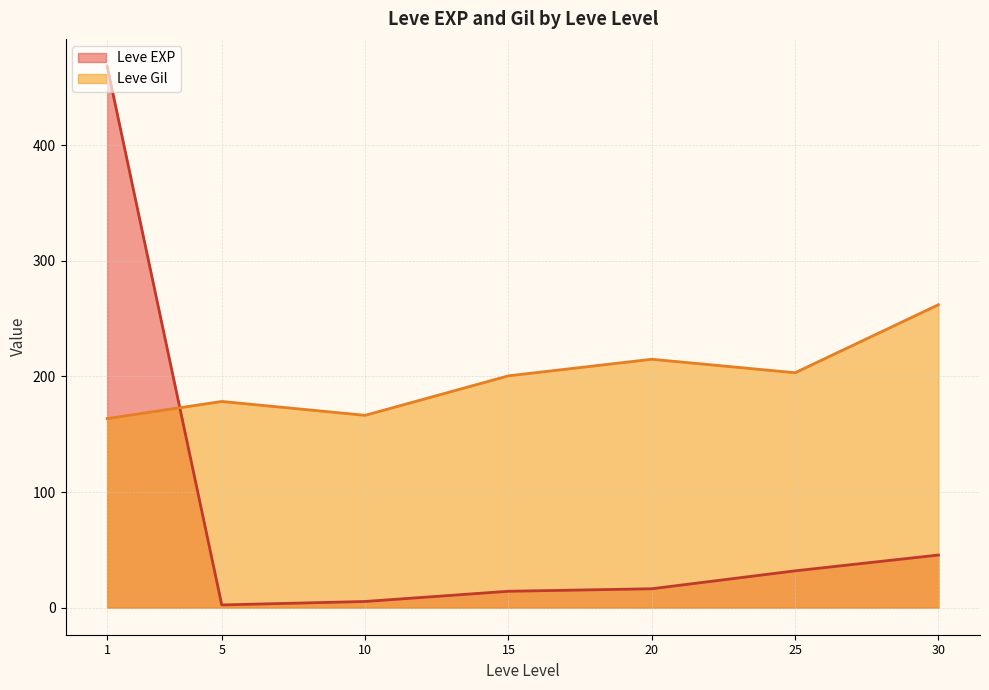

What is the greatest value displayed?

468.5